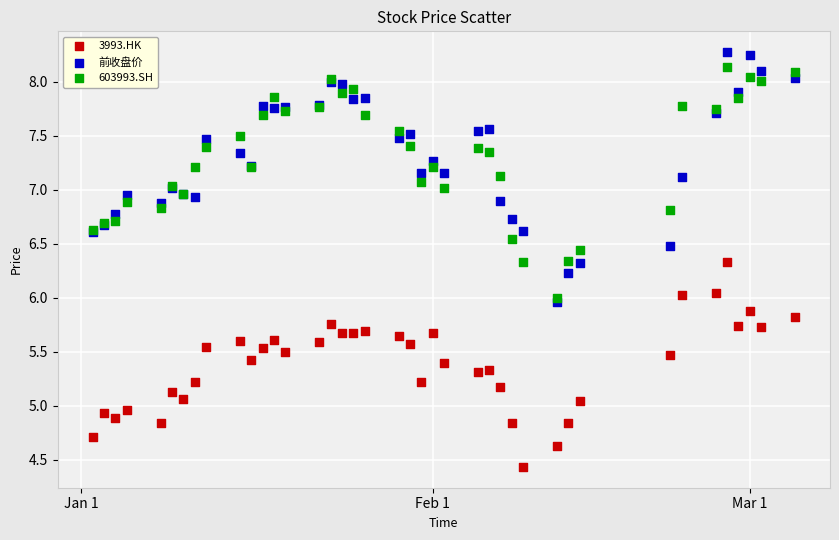

Which series reaches the maximum Y coordinate?

前收盘价